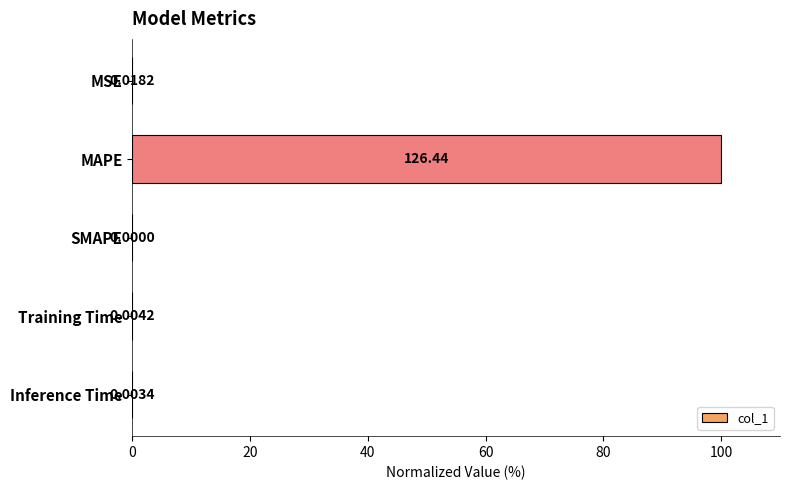

Which label corresponds to the largest value in the chart?

MAPE